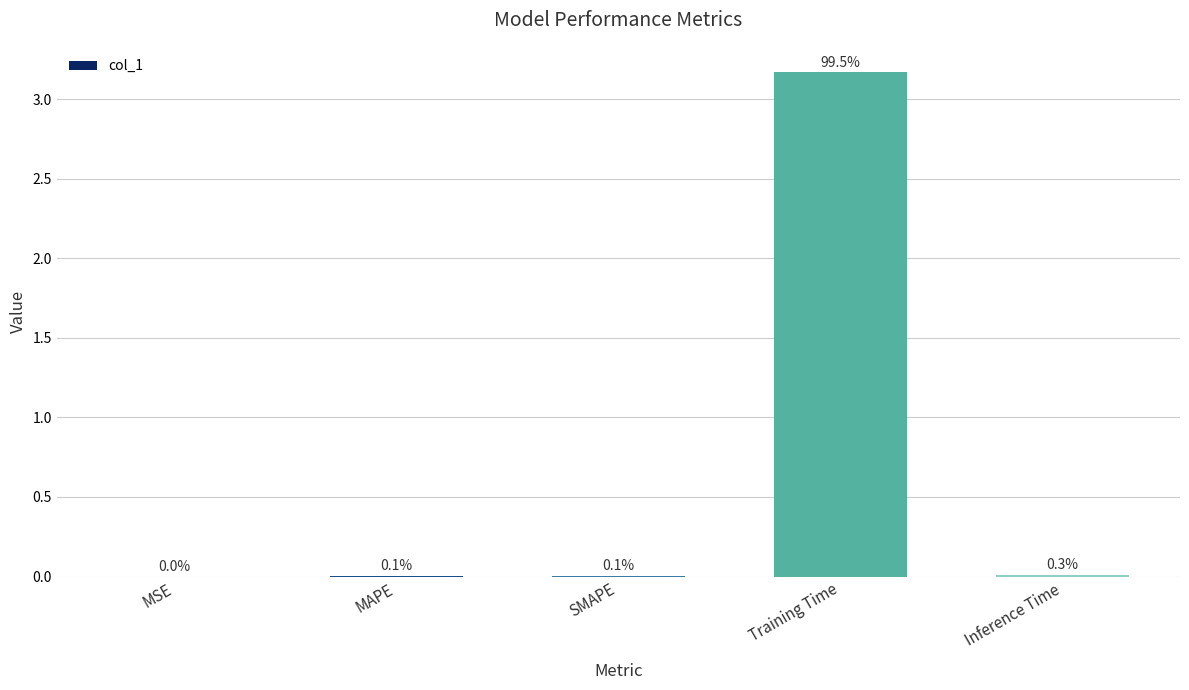

Rank the categories by value from highest to lowest.

Training Time, Inference Time, SMAPE, MAPE, MSE